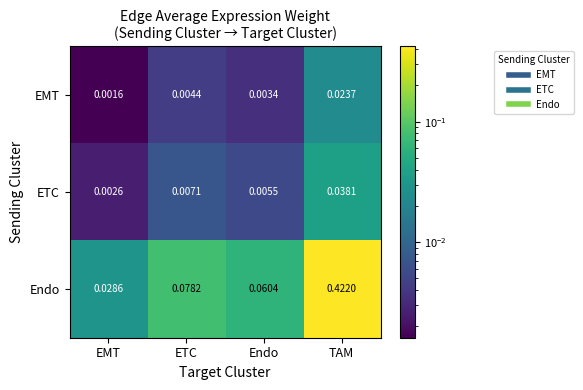

Where is Endo nearest to the value 0?

EMT